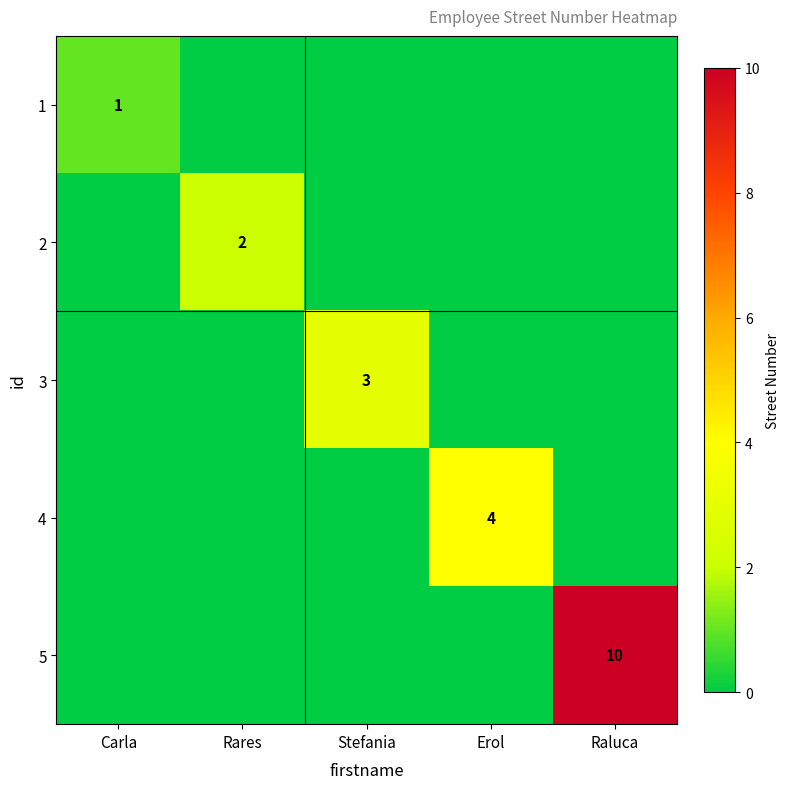

At which category is the sum across all series the highest?

Raluca